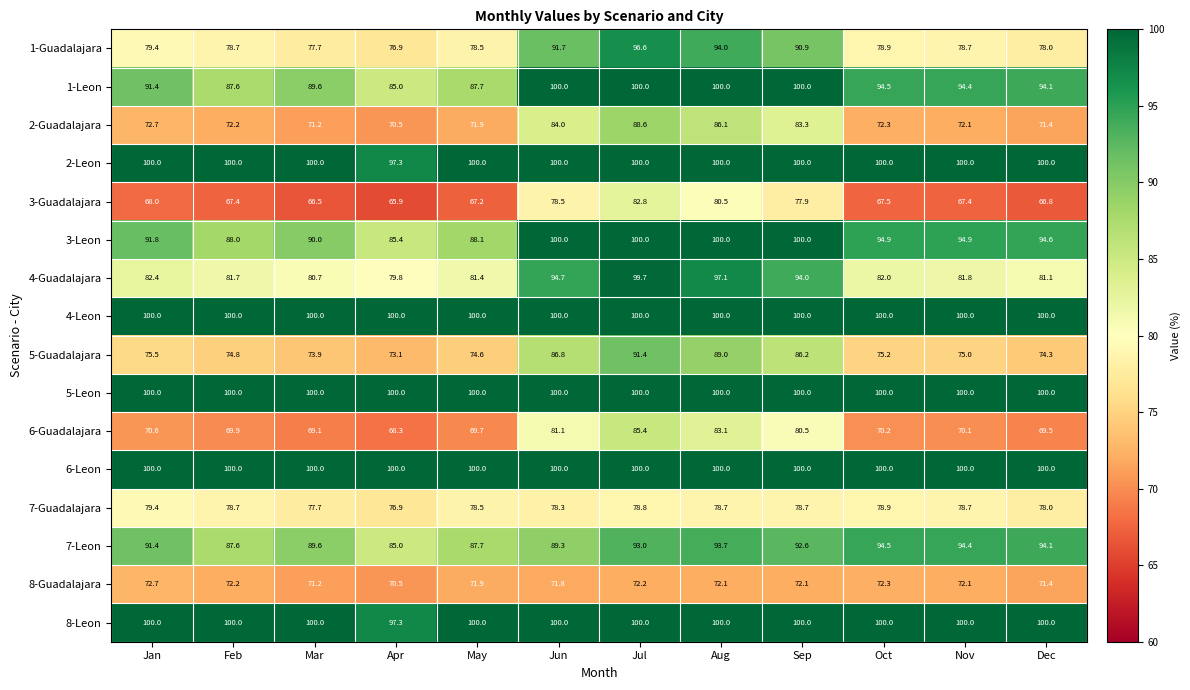

What is the difference between the maximum and minimum values in the 3-Leon series?

14.6